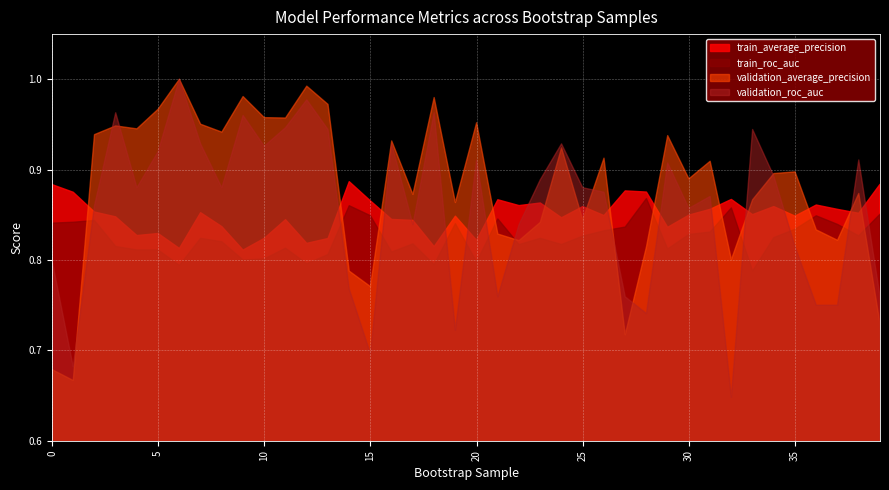

Does the chart display data point markers on the line(s)?

No